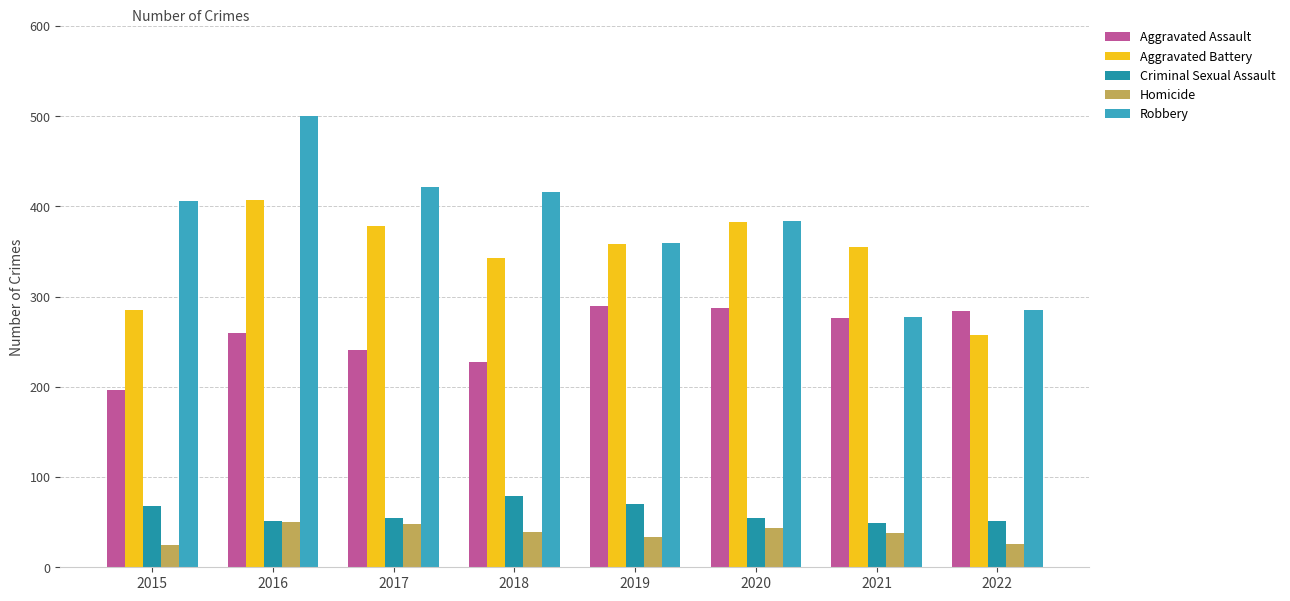

Which series has the largest total across all categories?

Robbery